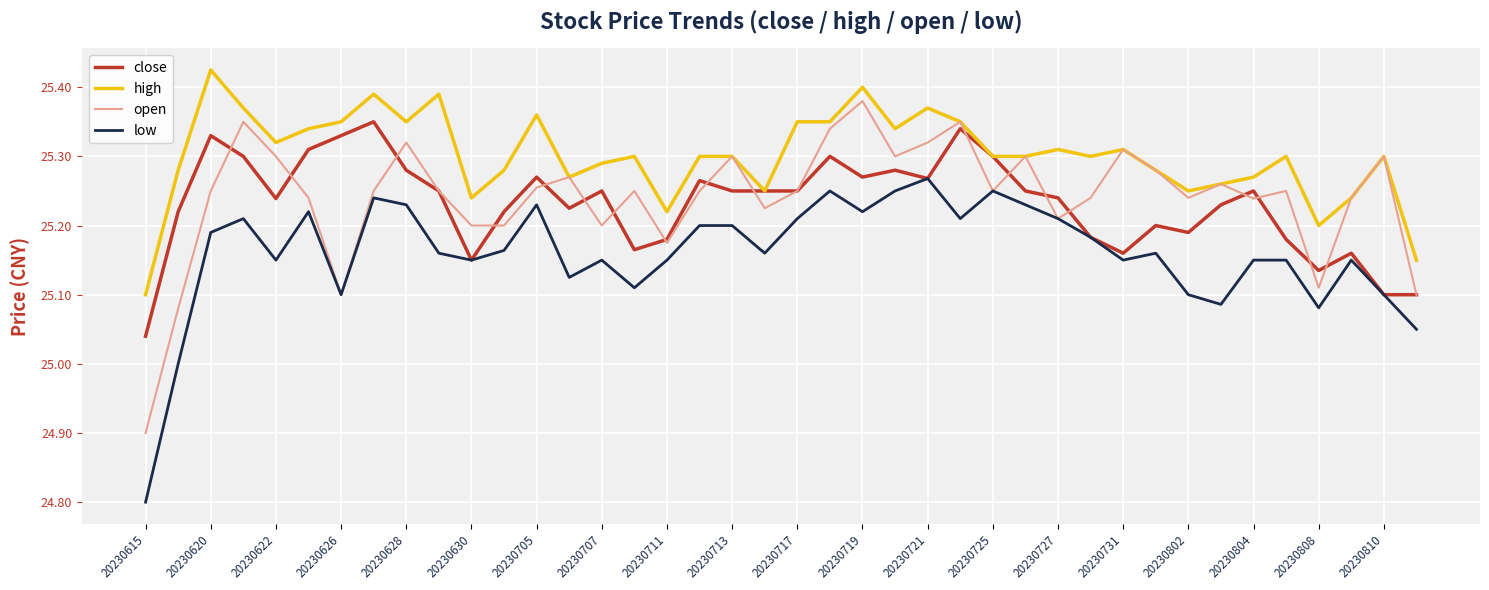

What is the sum of all open values?

1009.6